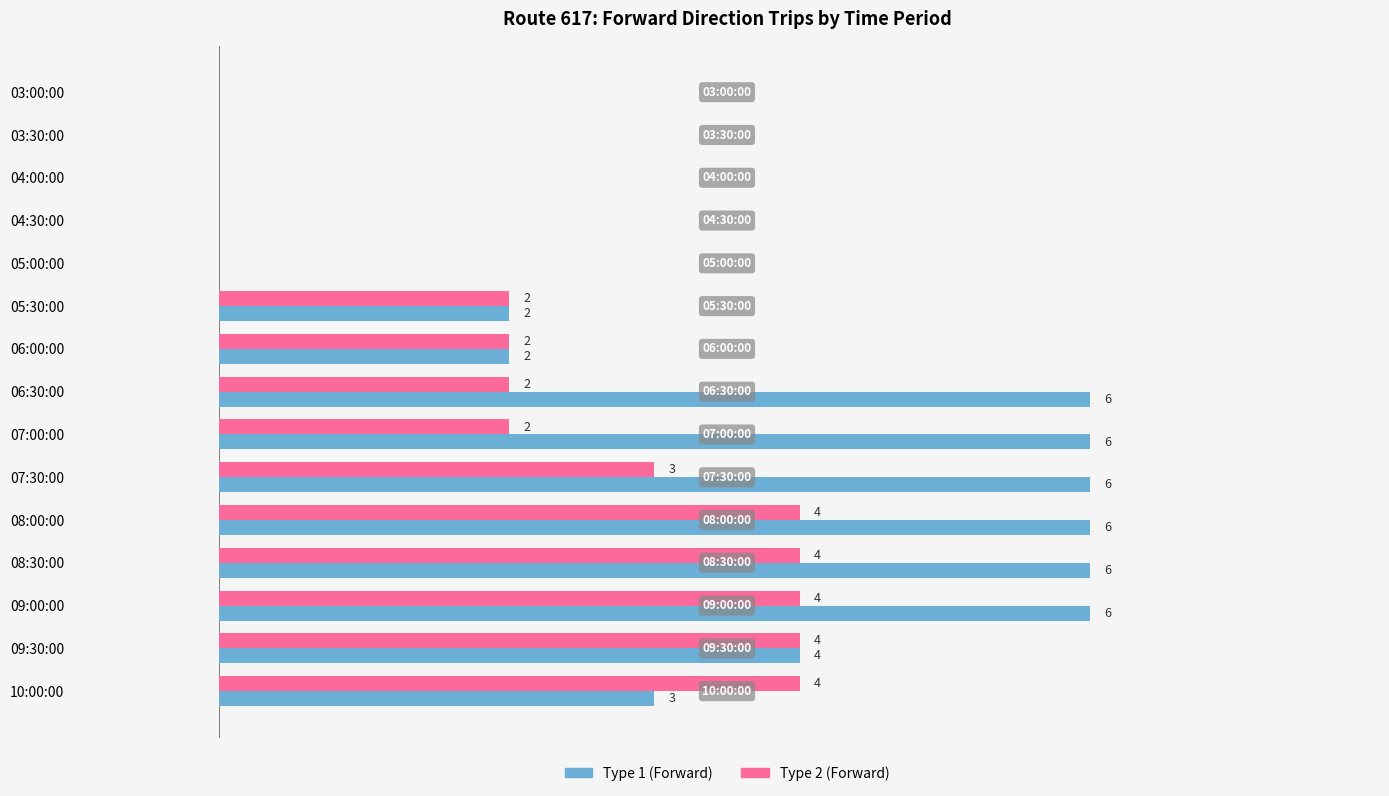

Where is Type 1 (Forward) nearest to the value 3?

10:00:00